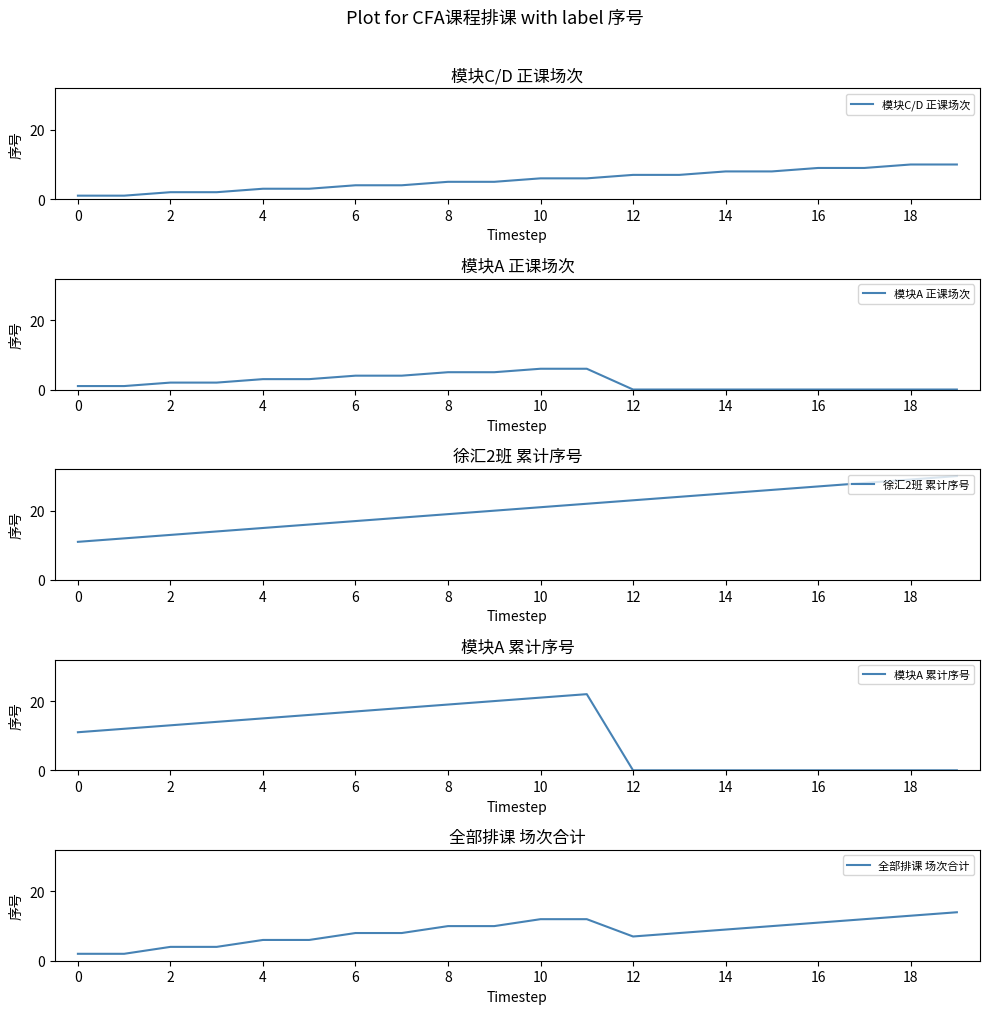

What is the total value across all series at 13?

39